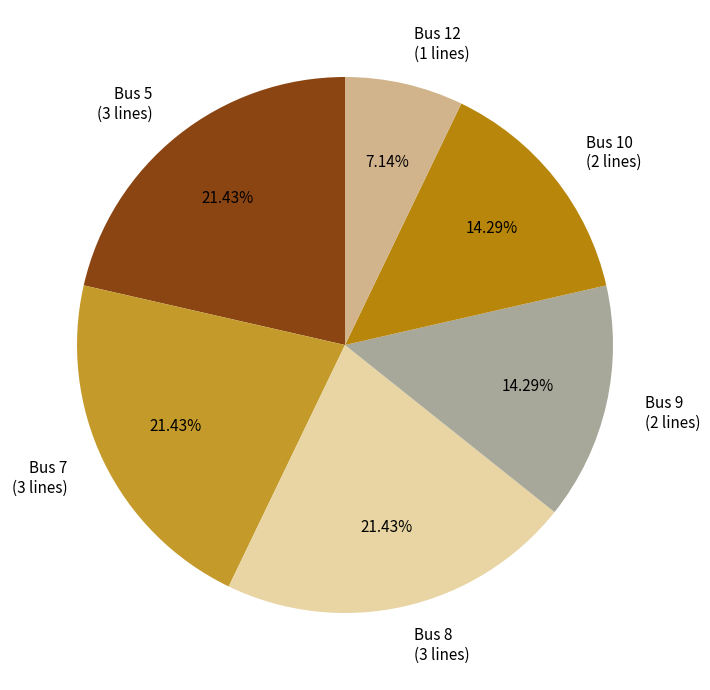

Is Bus 7 the majority of the pie?

No